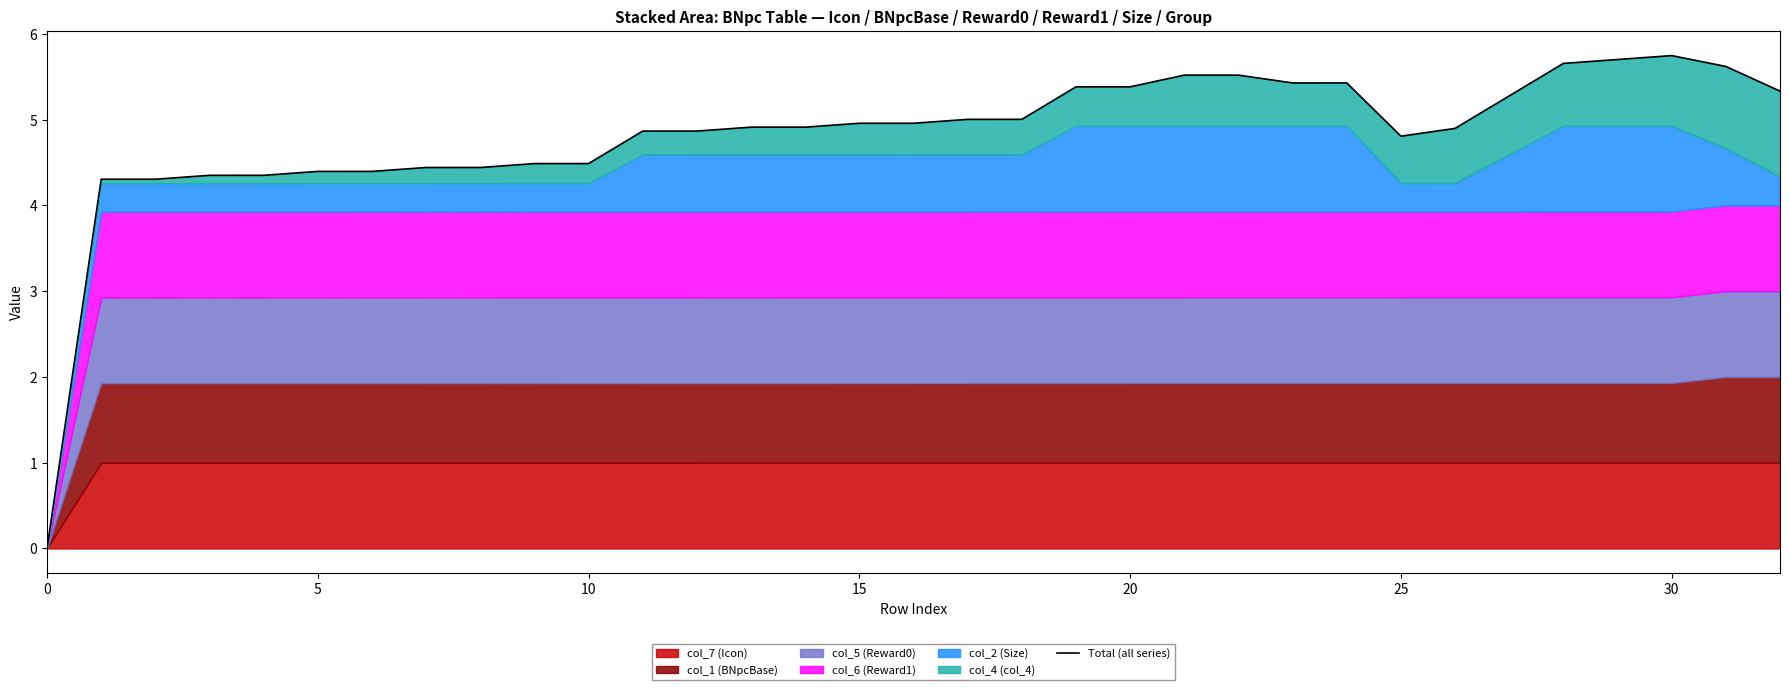

The chart shows a value of 7.3 at 22. True or false?

False